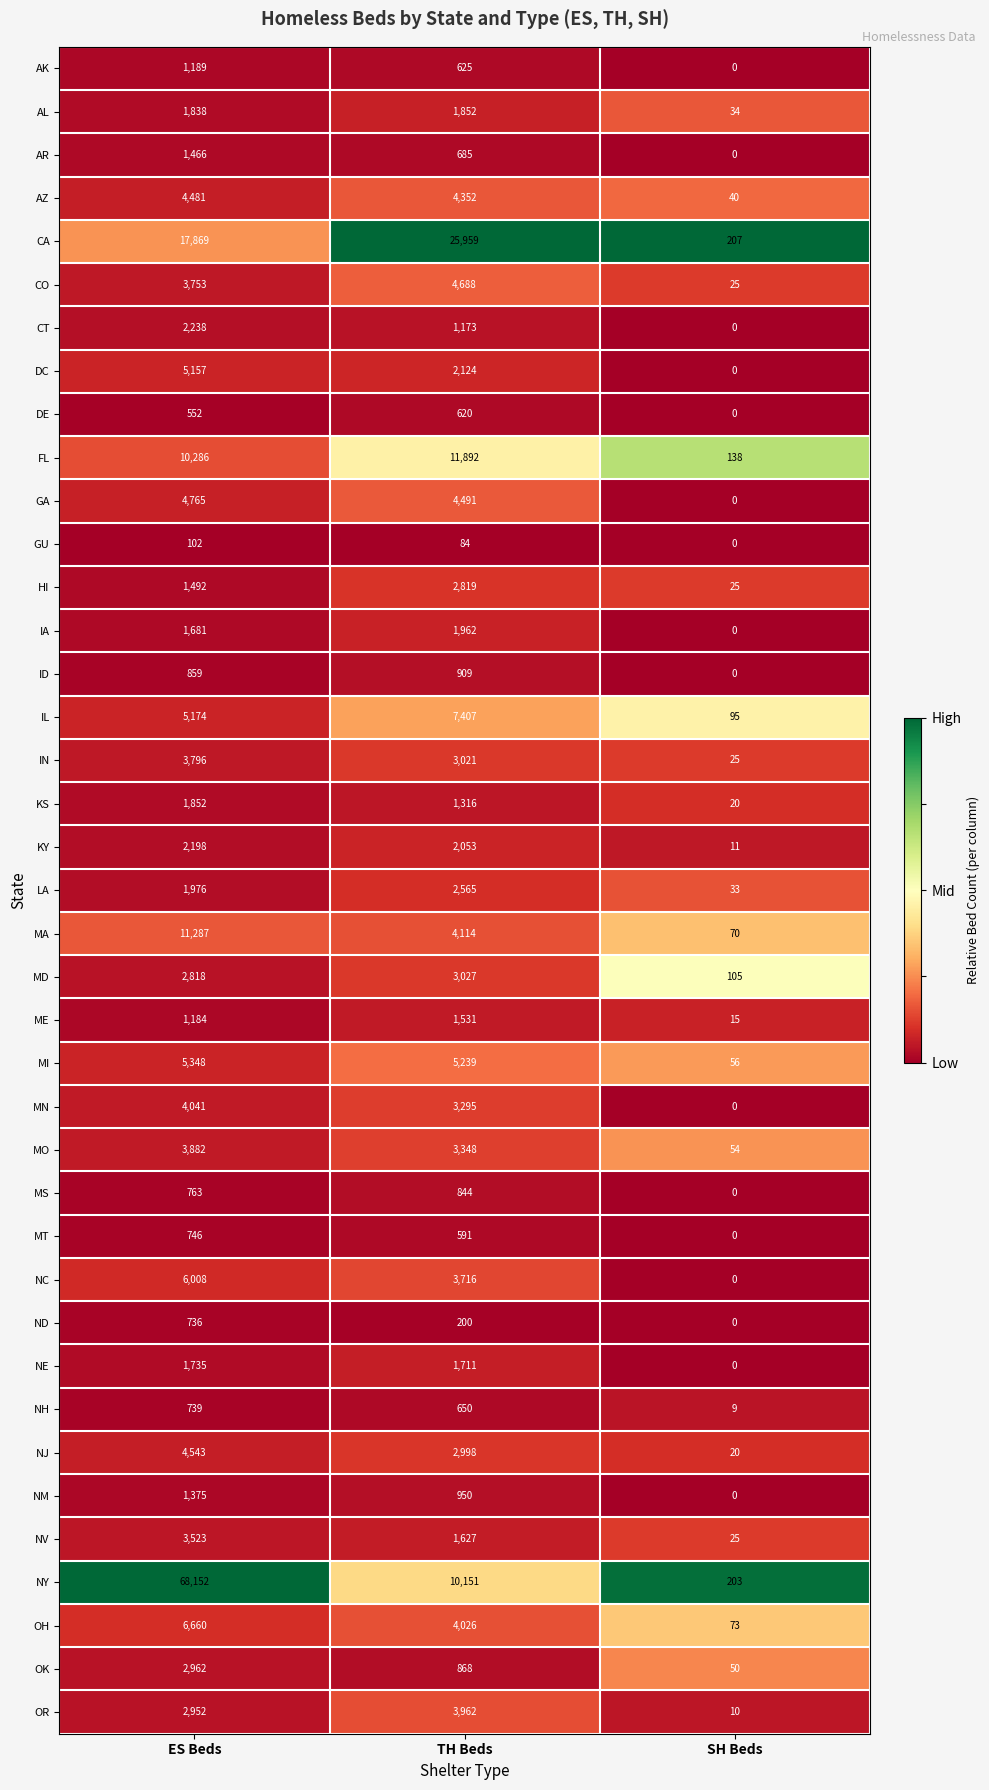

At ES Beds, list the series in order from largest to smallest.

NY, CA, MA, FL, OH, NC, MI, IL, DC, GA, NJ, AZ, MN, MO, IN, CO, NV, OK, OR, MD, CT, KY, LA, KS, AL, NE, IA, HI, AR, NM, AK, ME, ID, MS, MT, NH, ND, DE, GU